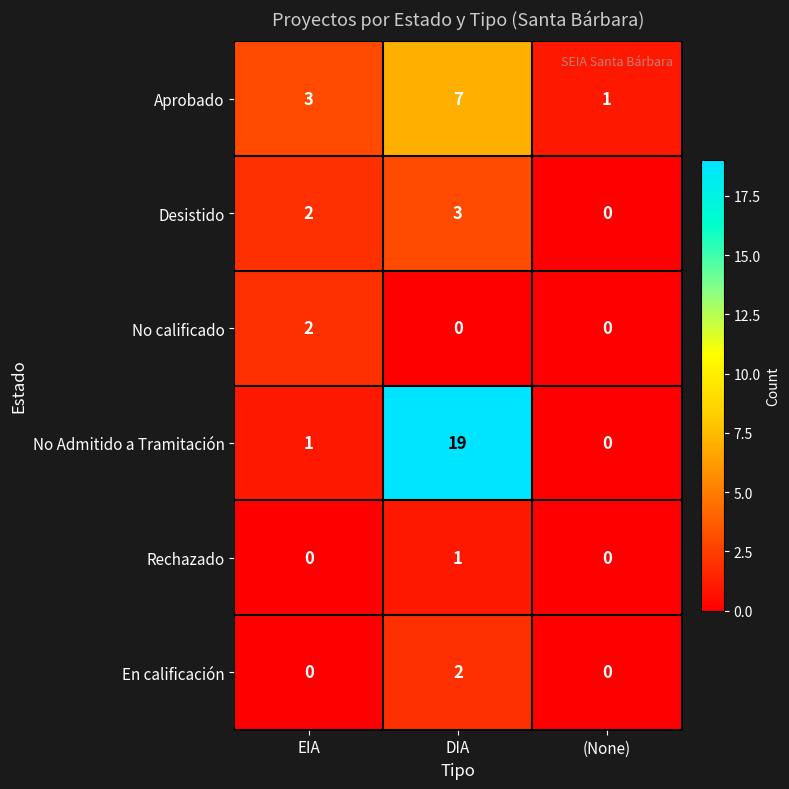

Is it true that Rechazado equals 0 at DIA?

False